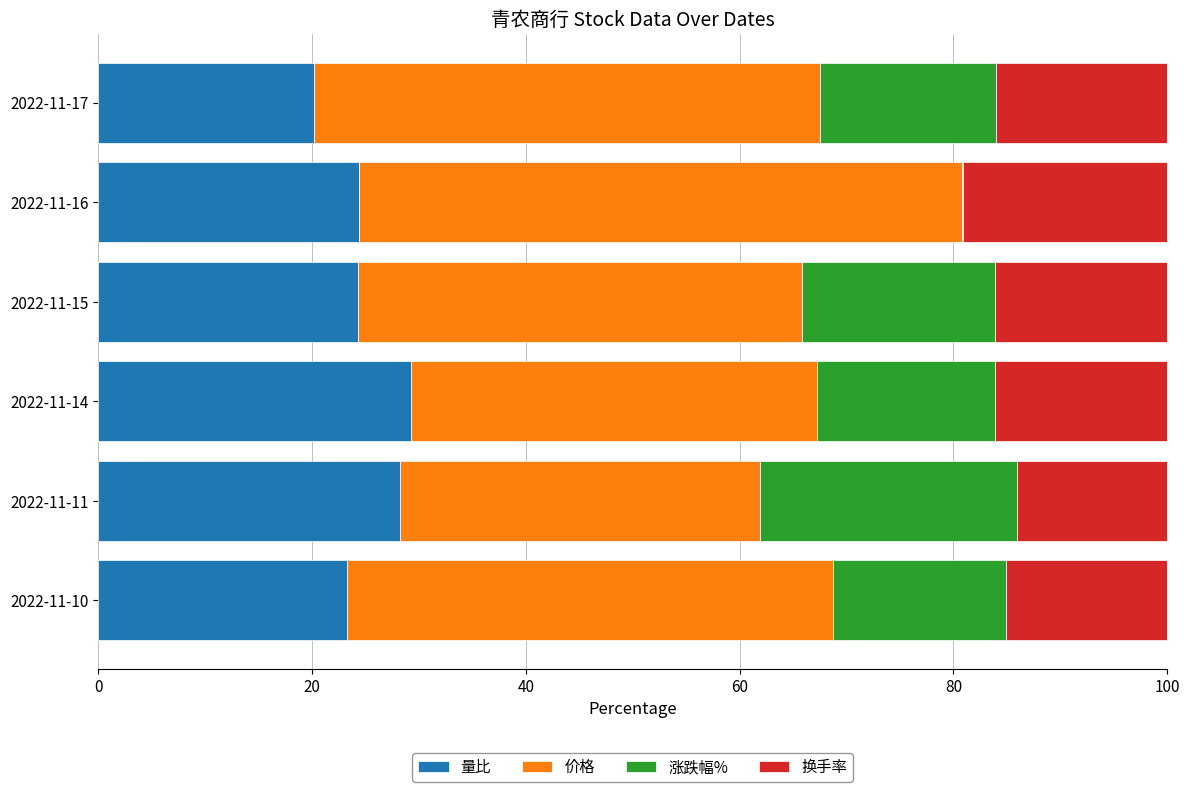

What is the average value of the 量比 series?

24.9